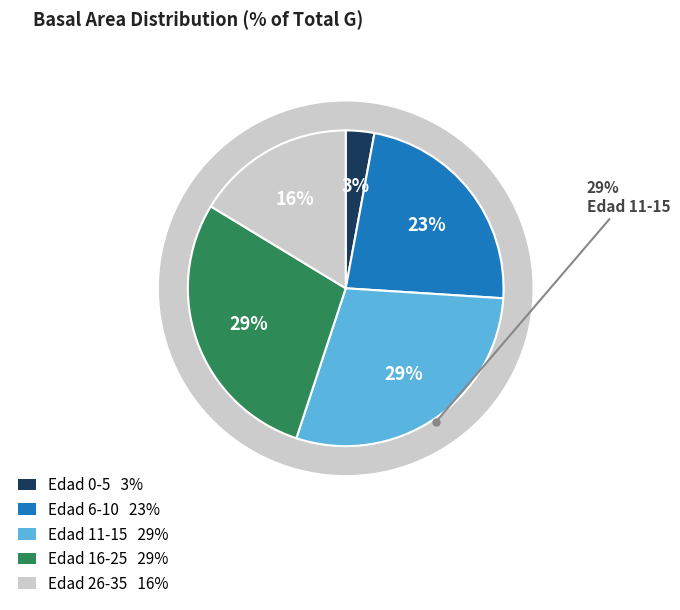

What percentage is NOT represented by Edad 16-25?

71.4%